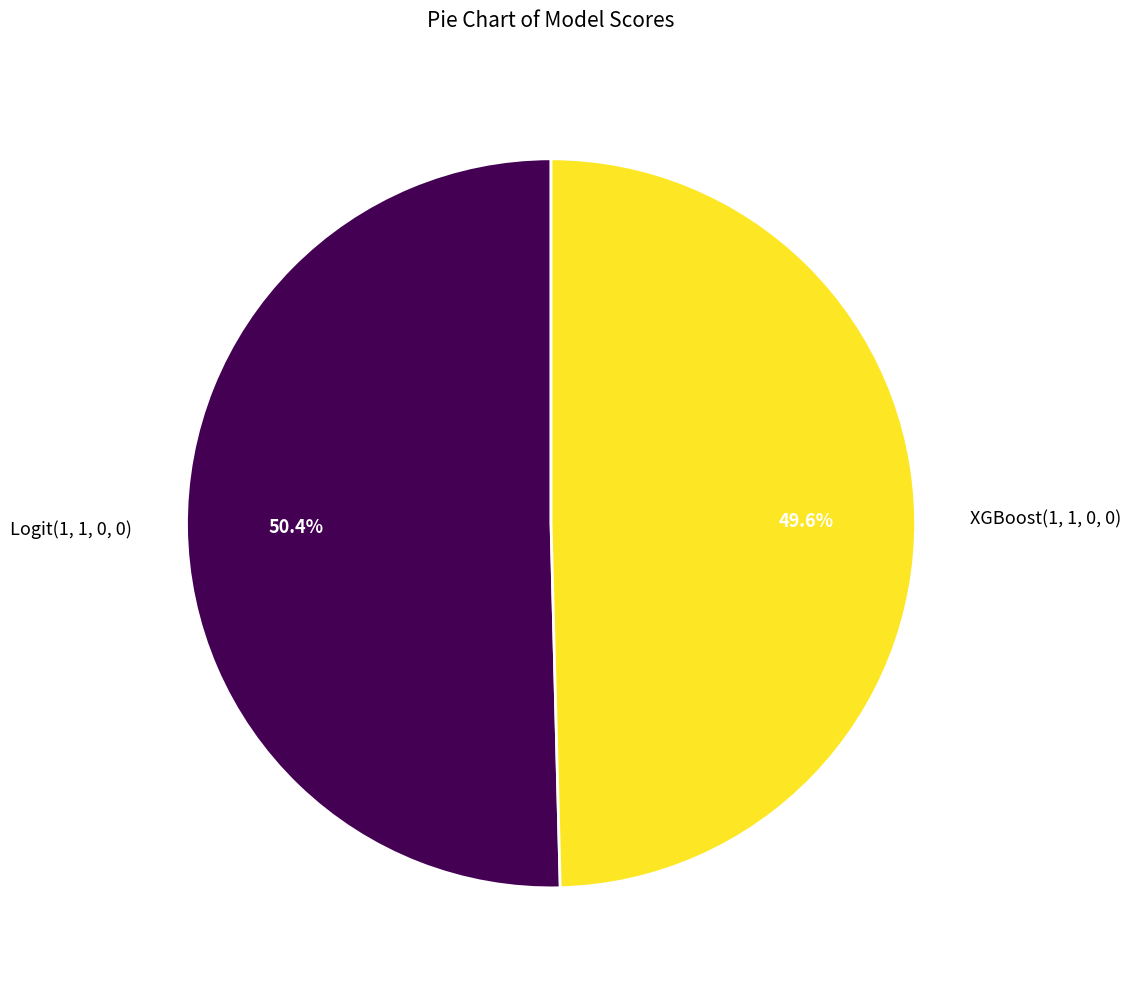

Count the number of slices in the pie.

2